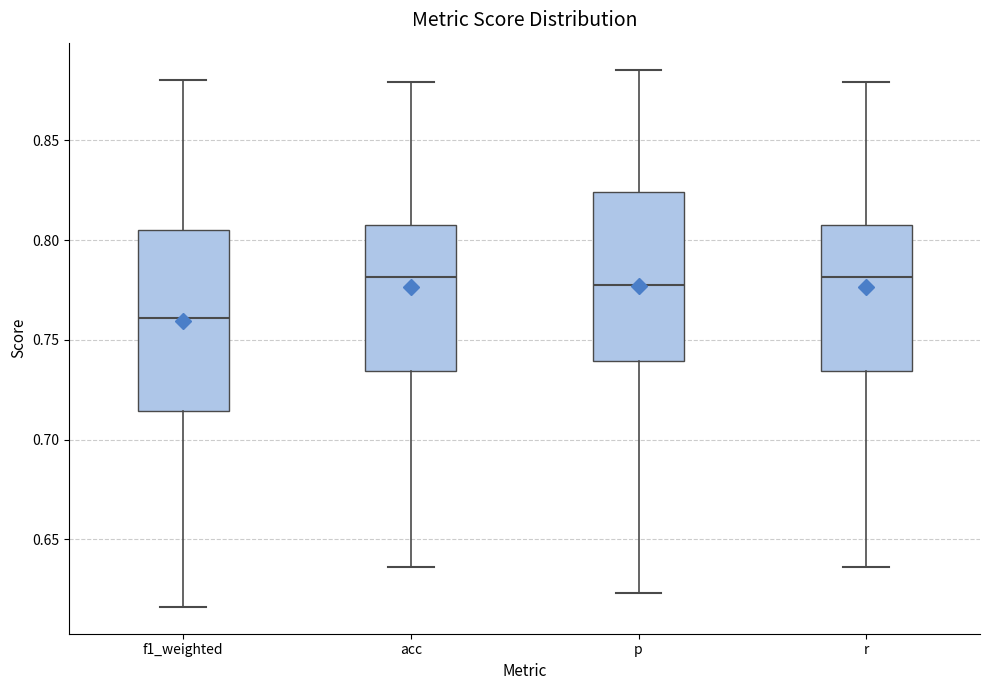

Reading left to right, transcribe this box plot: for each box, give where its median line is, the range the box spans, and where its two whiskers end, as read against the y-axis. The values are not printed on the chart, so give them approximately, as read against the axis.

f1_weighted: median 0.760, box 0.715 to 0.805, whiskers 0.615 to 0.880
acc: median 0.780, box 0.735 to 0.810, whiskers 0.635 to 0.880
p: median 0.775, box 0.740 to 0.825, whiskers 0.625 to 0.885
r: median 0.780, box 0.735 to 0.810, whiskers 0.635 to 0.880